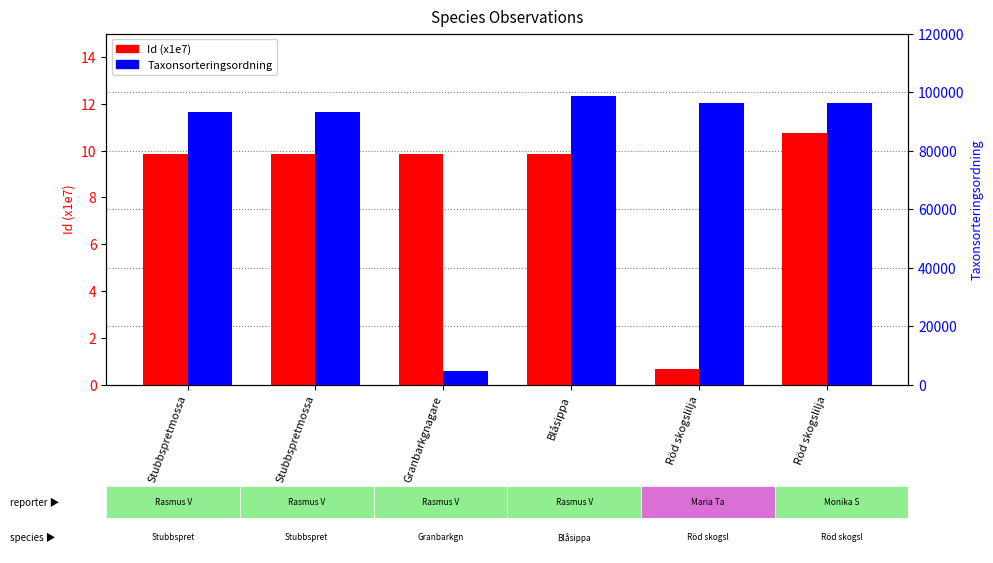

The value of Id (x1e7) at Stubbspretmossa is 3.5. True or false?

False